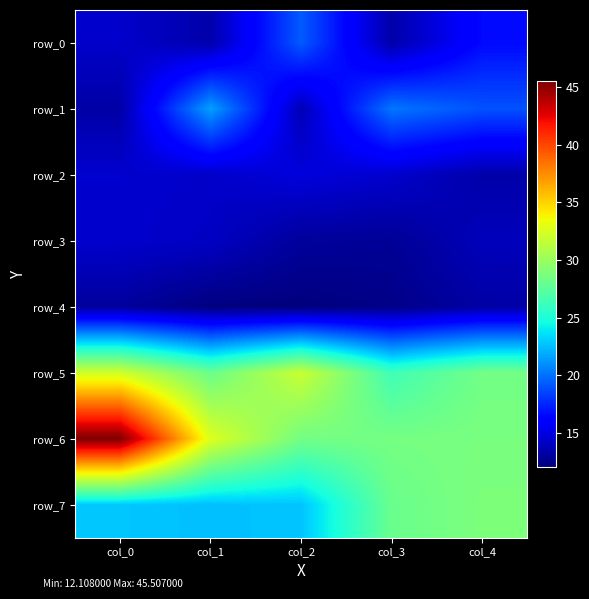

Which series has the largest total across all categories?

row_6